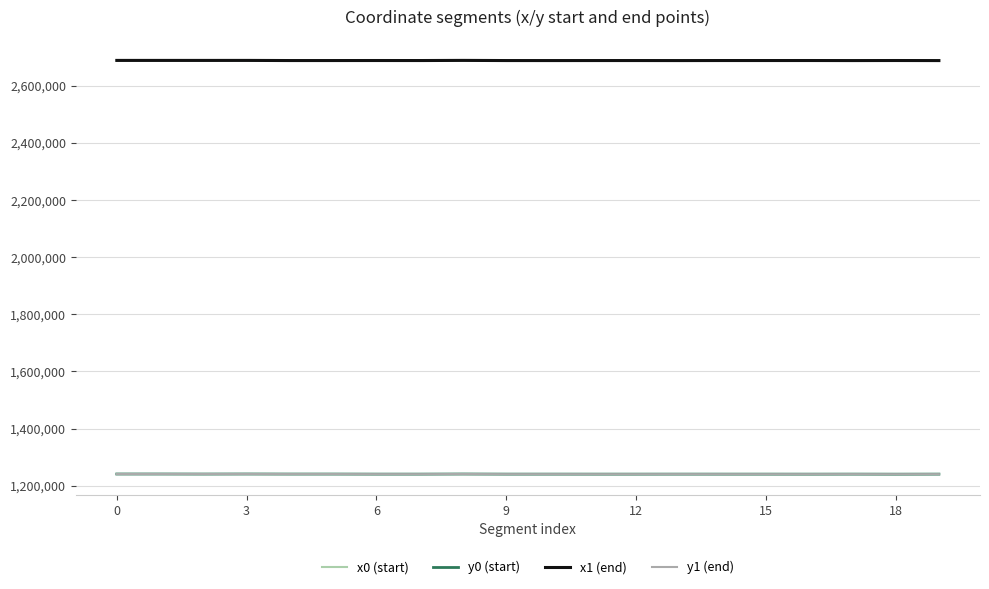

How many categories are shown in the chart?

20